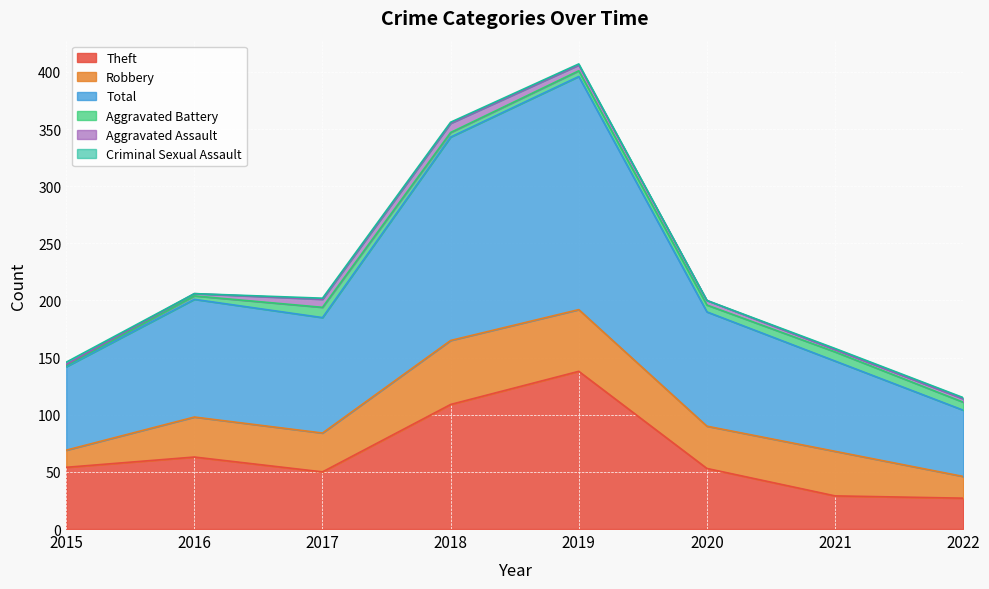

What are all the series names shown in the legend?

Aggravated Assault, Aggravated Battery, Robbery, Theft, Criminal Sexual Assault, Total